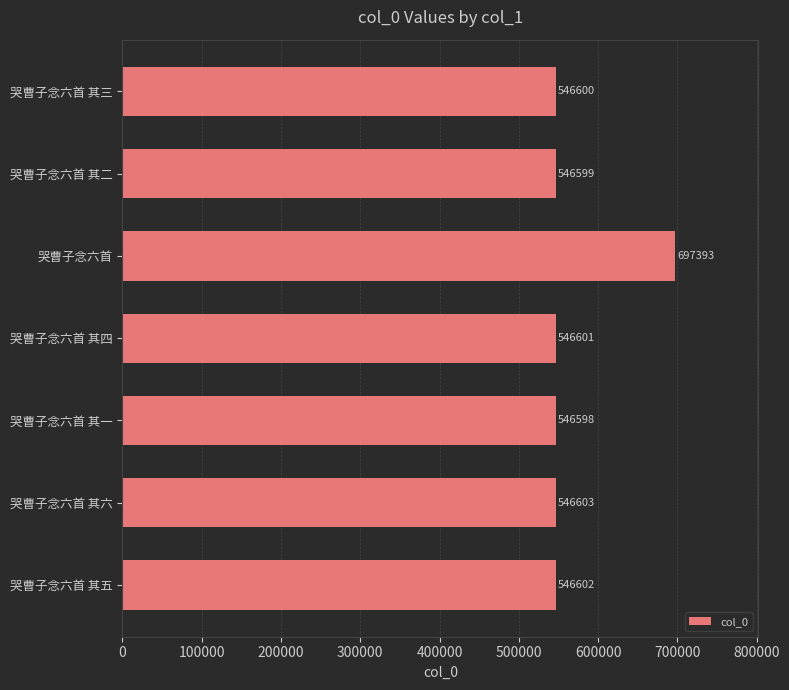

What is the smallest value displayed?

546598